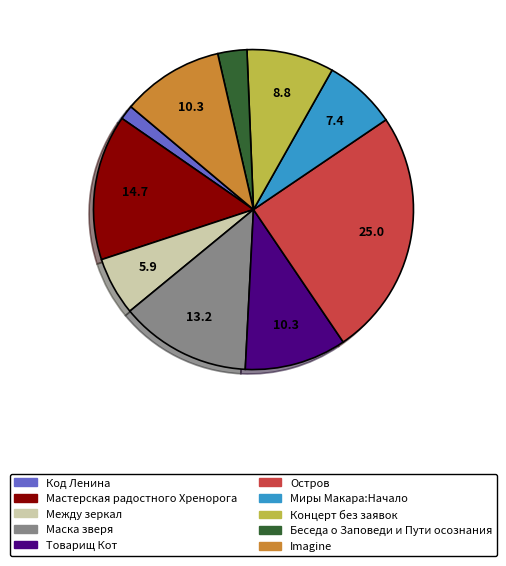

Count the number of slices in the pie.

10